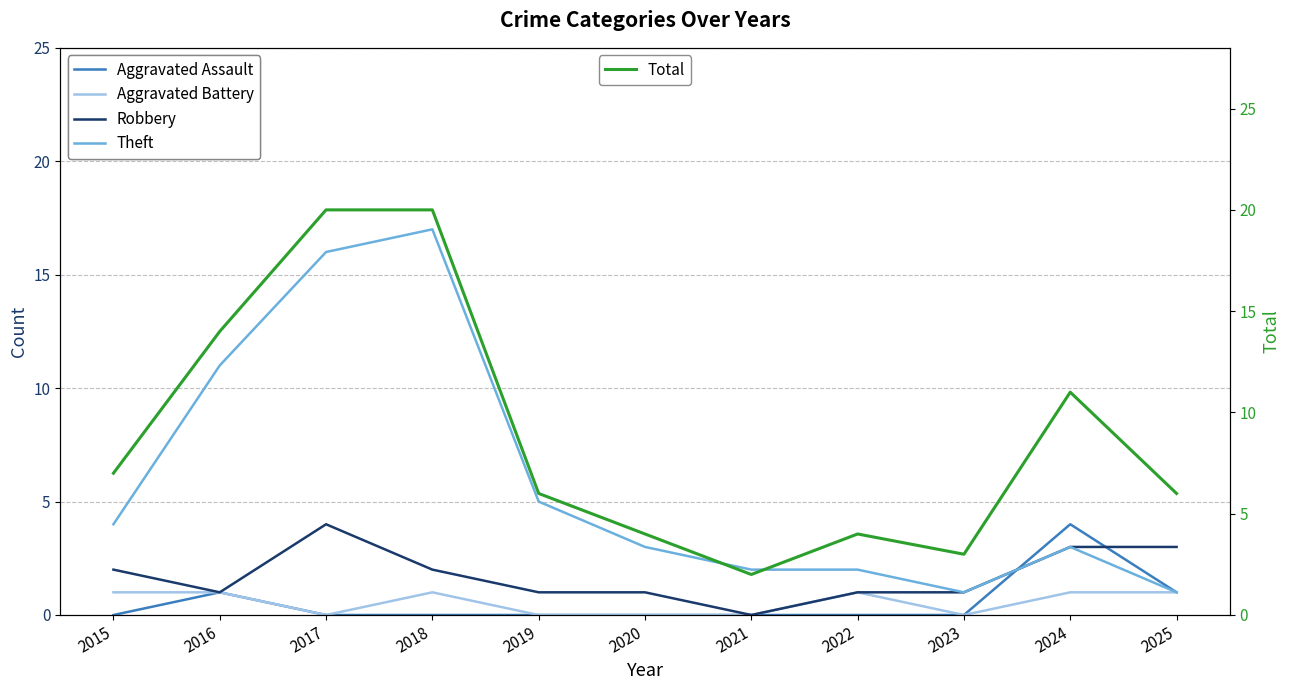

At which label is Robbery closest to 2?

2015